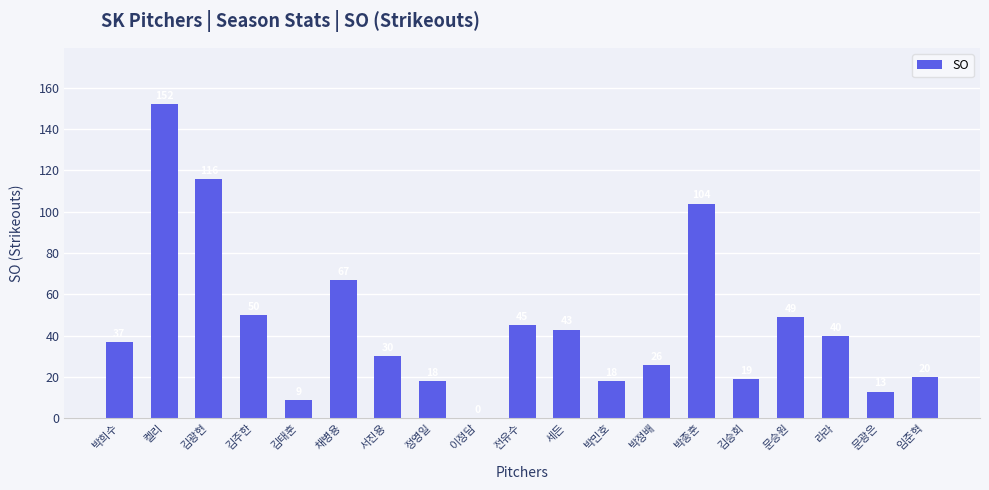

Reading left to right, extract all data points from this chart.

박희수=37	켈리=152	김광현=116	김주한=50	김태훈=9	채병용=67	서진용=30	정영일=18	이정담=0	전유수=45	세든=43	박민호=18	박정배=26	박종훈=104	김승회=19	문승원=49	라라=40	문광은=13	임준혁=20